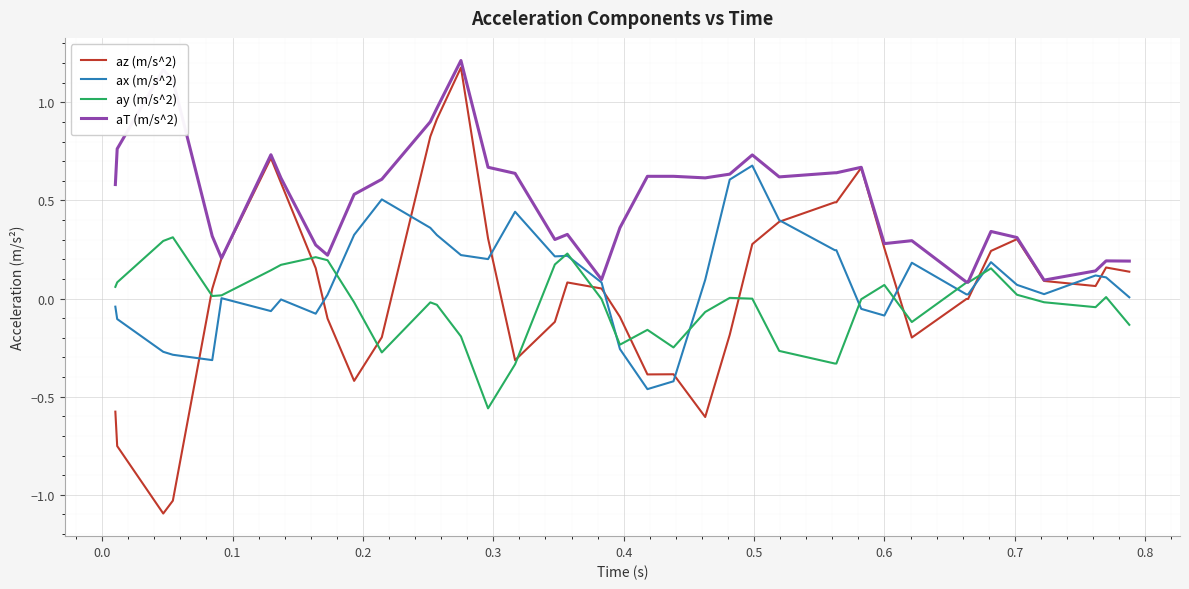

Which series has the largest total across all categories?

aT (m/s^2)